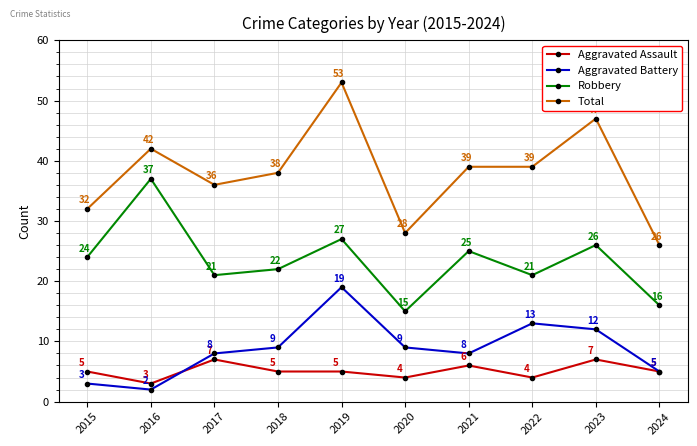

Reading right to left, transcribe all the data shown in this chart.

Aggravated Assault: 2024=5	2023=7	2022=4	2021=6	2020=4	2019=5	2018=5	2017=7	2016=3	2015=5
Aggravated Battery: 2024=5	2023=12	2022=13	2021=8	2020=9	2019=19	2018=9	2017=8	2016=2	2015=3
Robbery: 2024=16	2023=26	2022=21	2021=25	2020=15	2019=27	2018=22	2017=21	2016=37	2015=24
Total: 2024=26	2023=47	2022=39	2021=39	2020=28	2019=53	2018=38	2017=36	2016=42	2015=32